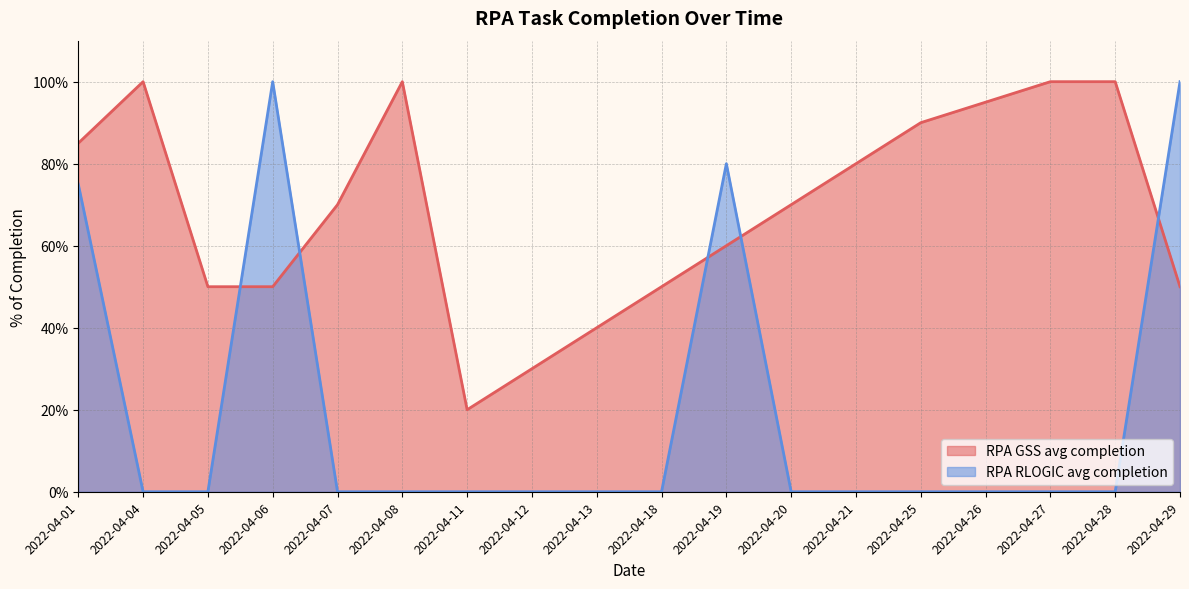

Which series changed the most between 2022-04-19 and 2022-04-29?

RPA RLOGIC avg completion